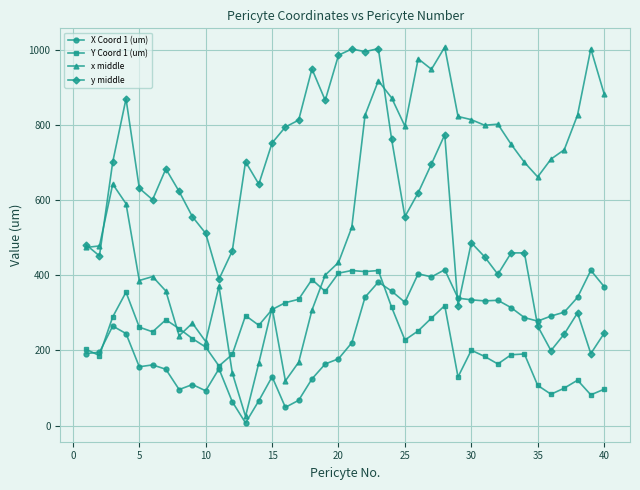

True or false: x middle has more than 2 points higher than both neighbors.

True